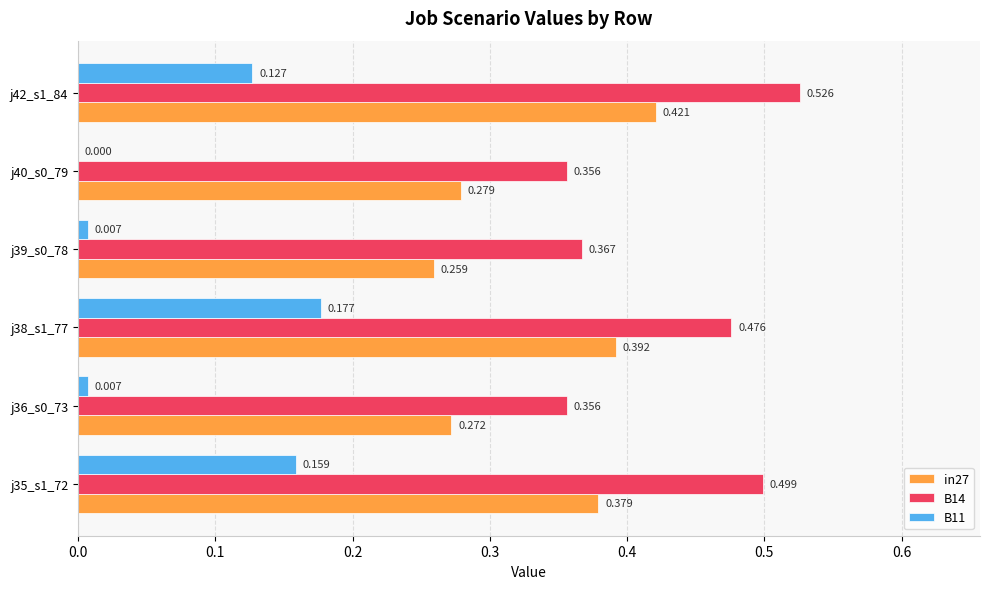

Is the value of B14 at j36_s0_73 greater than the value of B11 at j38_s1_77?

Yes